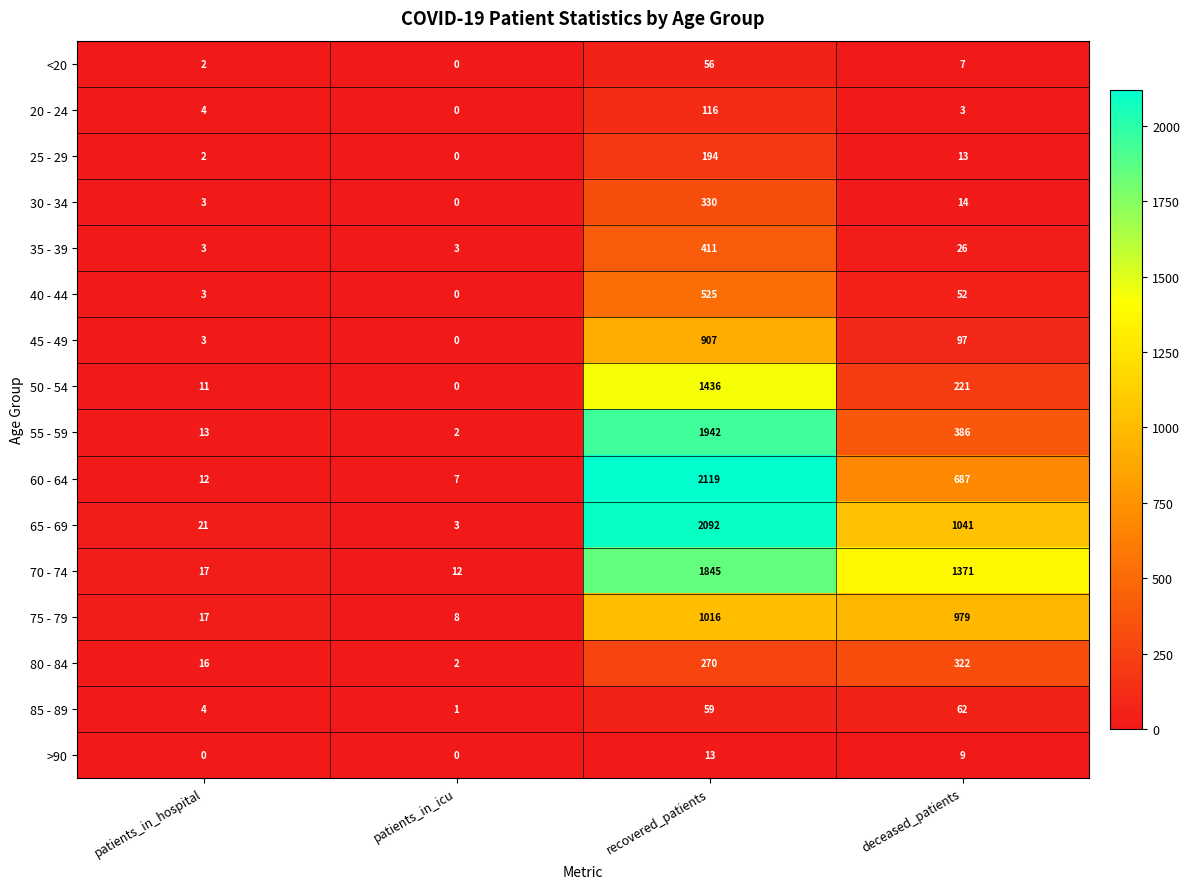

Which series has the largest range (max minus min)?

60 - 64